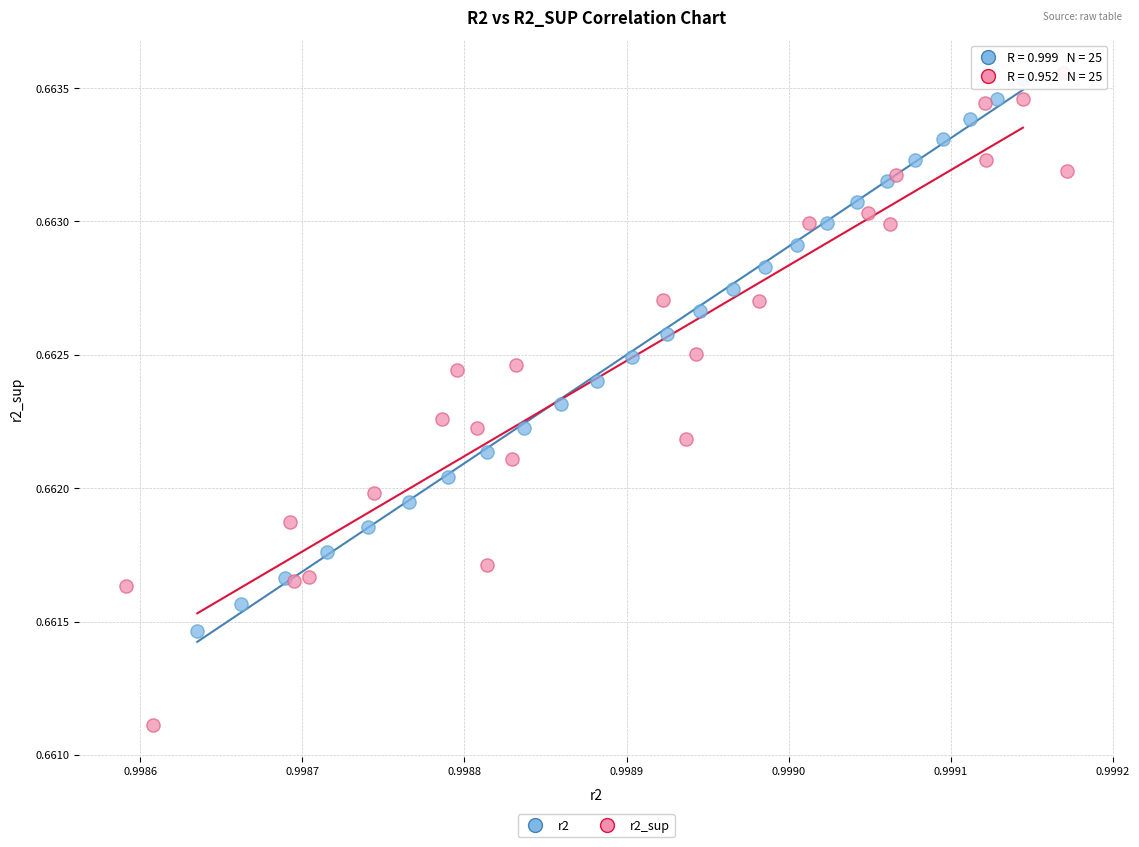

Which series reaches the minimum Y coordinate?

r2_sup